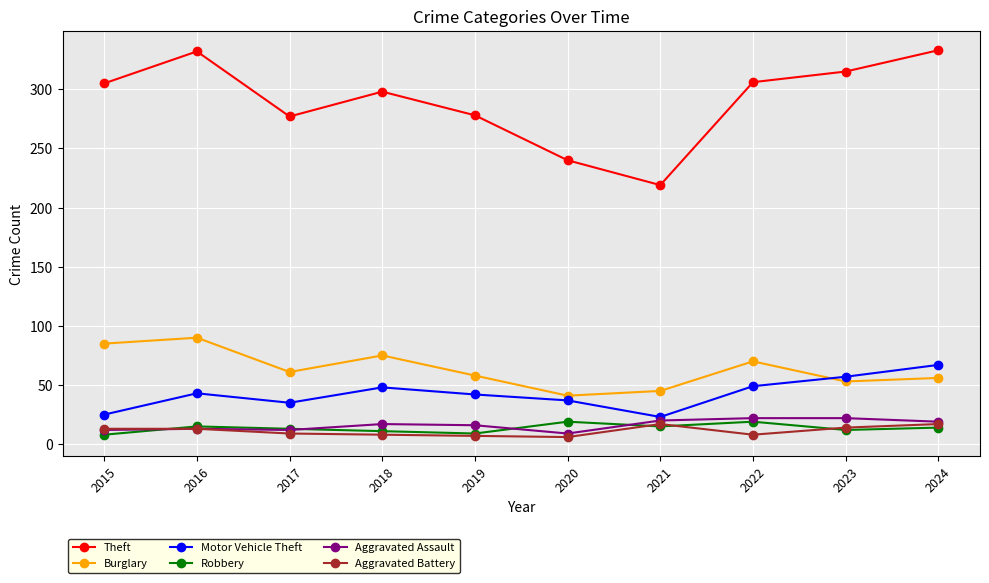

True or false: Theft and Aggravated Assault cross at least once.

False